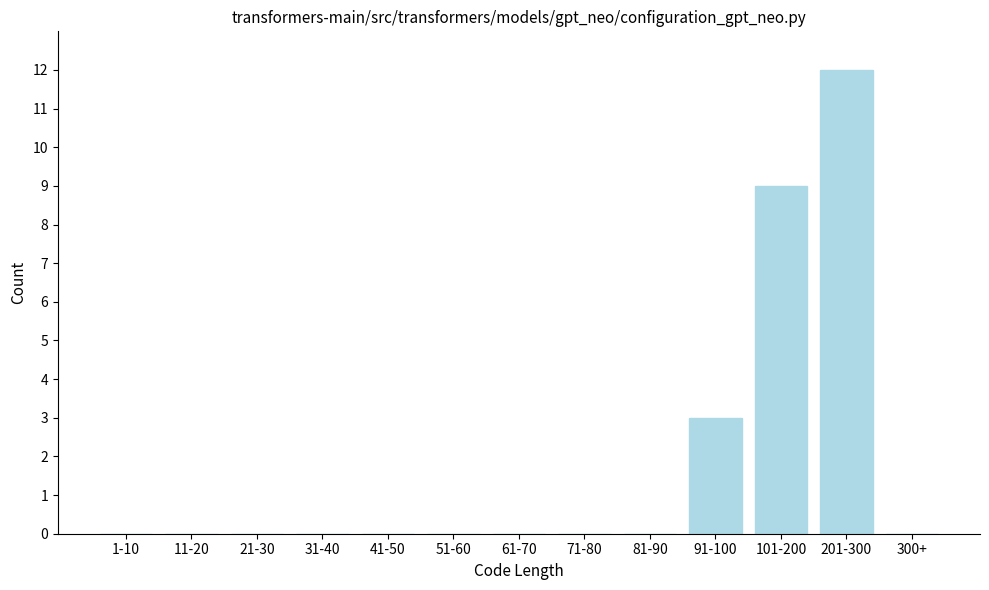

Reading left to right, transcribe all the data shown in this chart.

1-10=0	11-20=0	21-30=0	31-40=0	41-50=0	51-60=0	61-70=0	71-80=0	81-90=0	91-100=3	101-200=9	201-300=12	300+=0